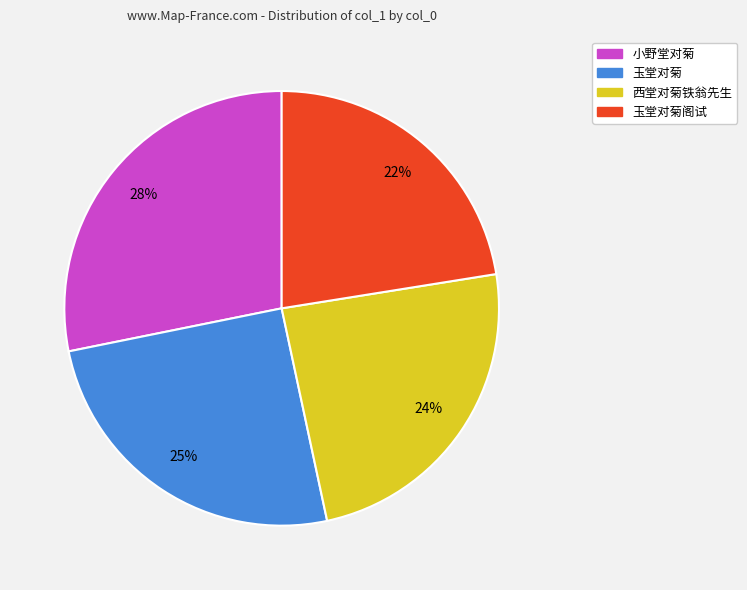

To the nearest percent, what percentage of the pie is 小野堂对菊?

28%